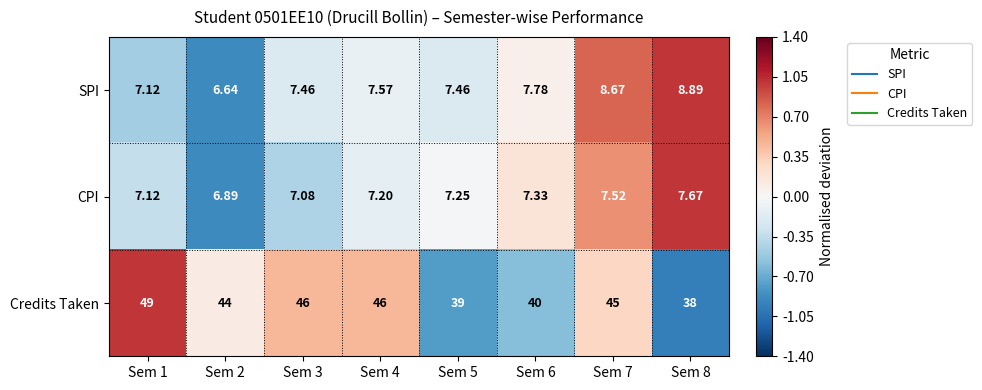

List the series in order of their peak value, lowest first.

CPI, SPI, Credits Taken